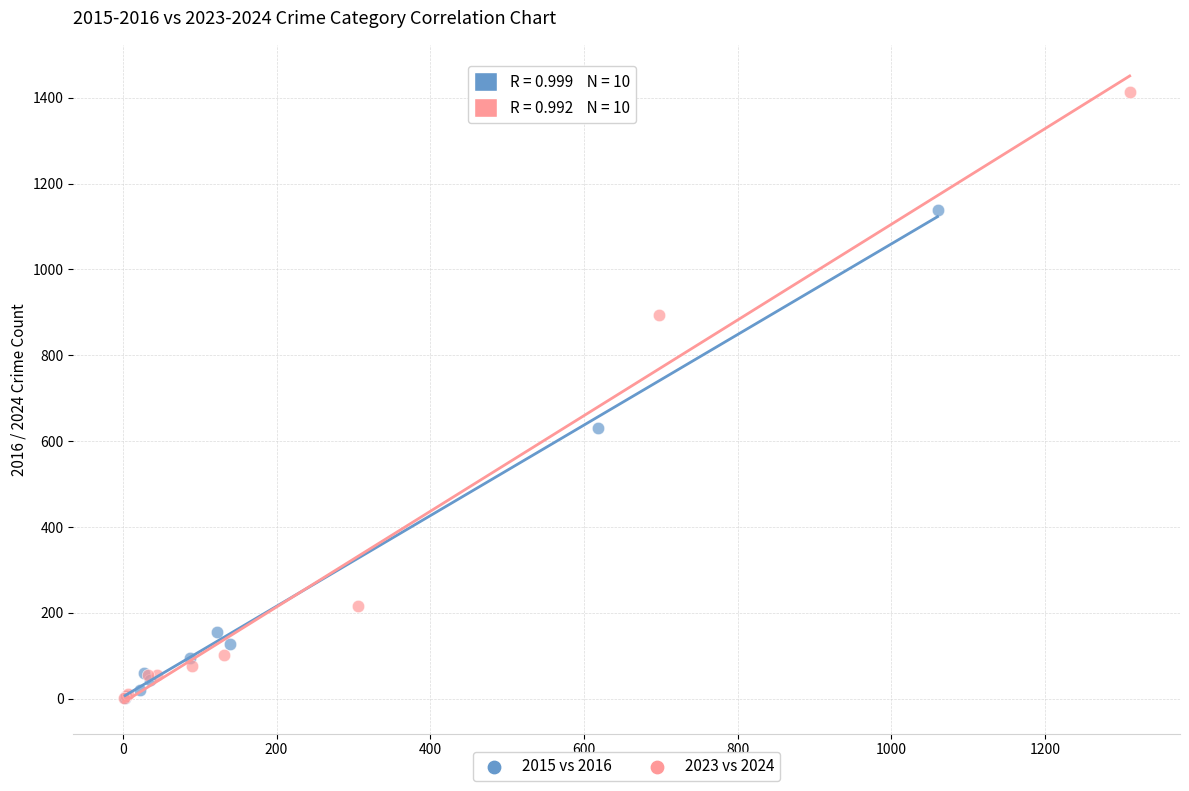

Which series contains the highest Y value?

2023 vs 2024